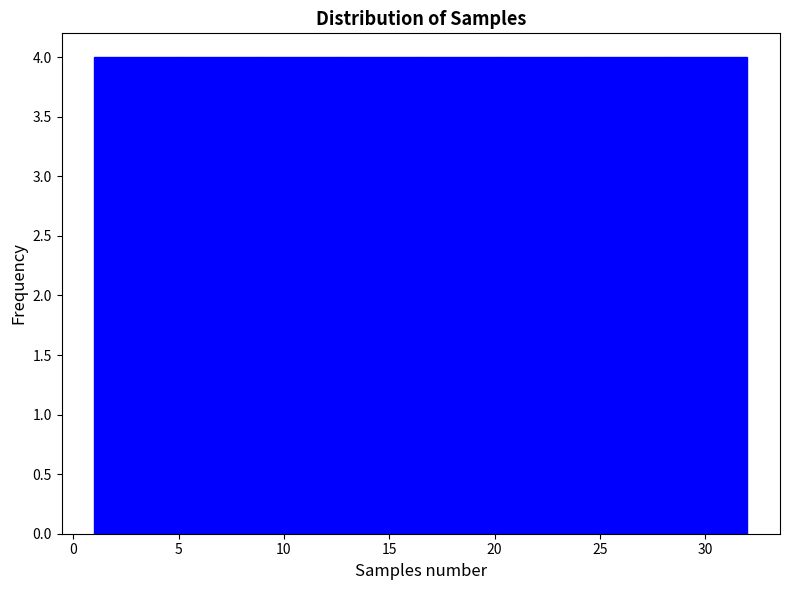

Reading left to right, transcribe this chart: for each bar, give the range it covers on the x-axis and its height. Neither the bar edges nor the heights are printed on the chart, so give them approximately, as read against the axes.

1.0 to 5.0: 4
5.0 to 9.0: 4
9.0 to 12.5: 4
12.5 to 16.5: 4
16.5 to 20.5: 4
20.5 to 24.5: 4
24.5 to 28.0: 4
28.0 to 32.0: 4